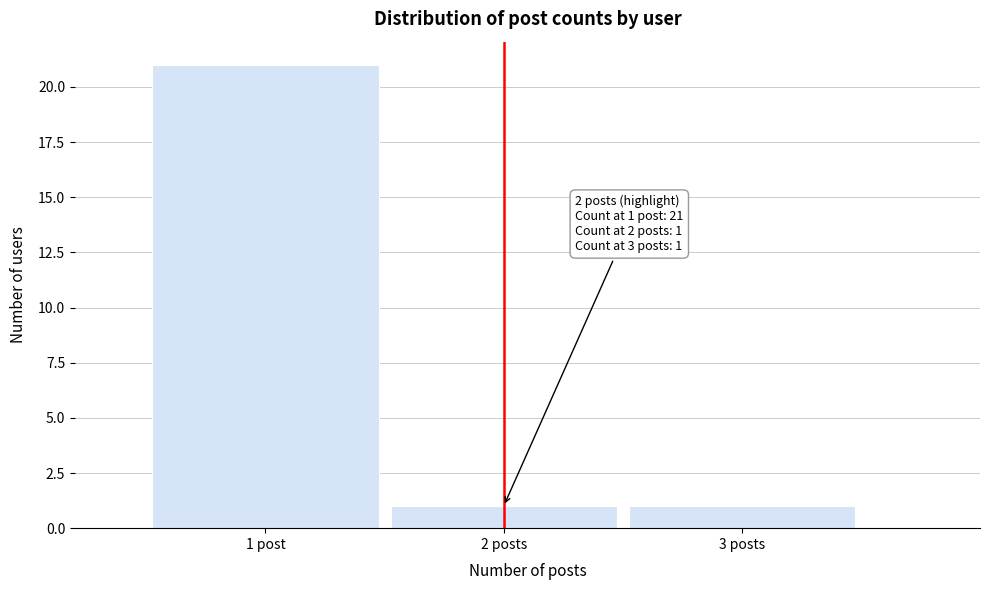

Reading left to right, list all the values displayed in this chart.

21	1	1